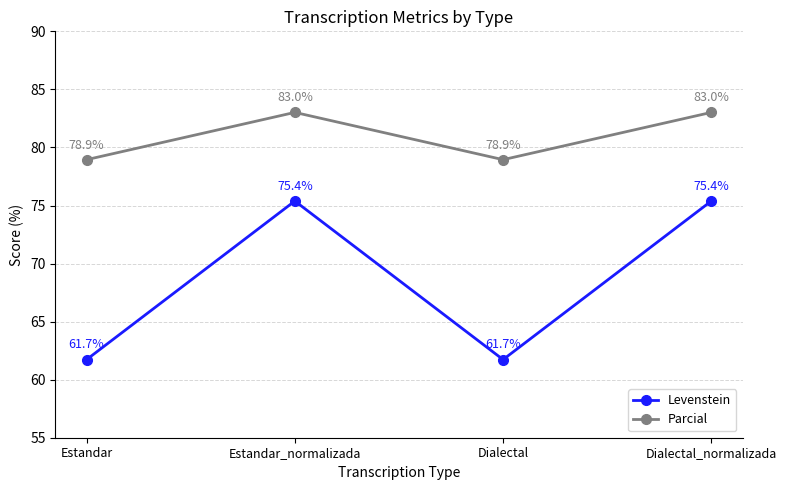

List the series in order of their overall mean, highest first.

Parcial, Levenstein